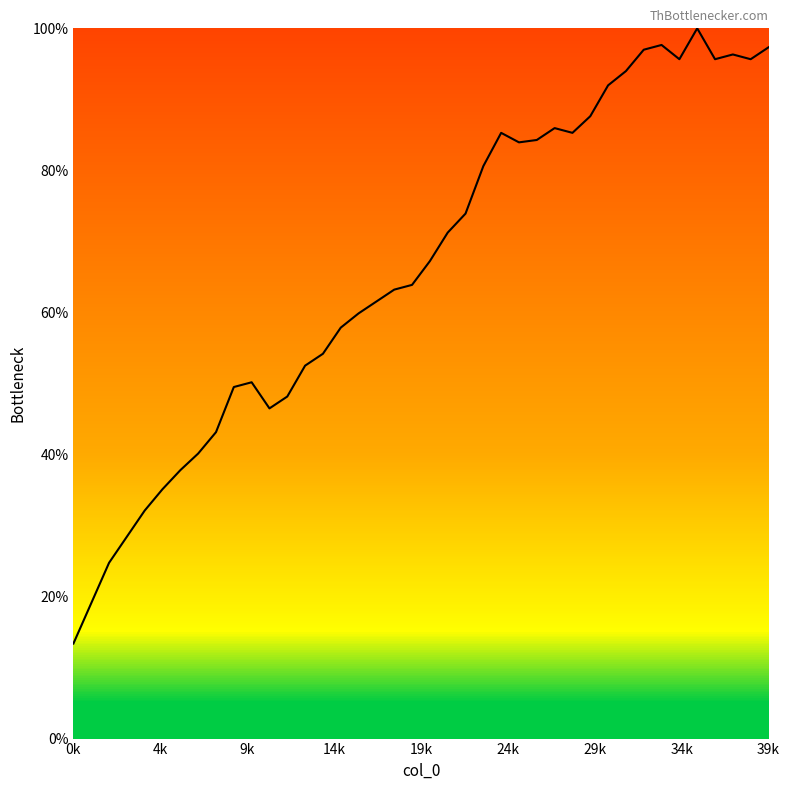

What is the maximum value shown in the chart?

100.0